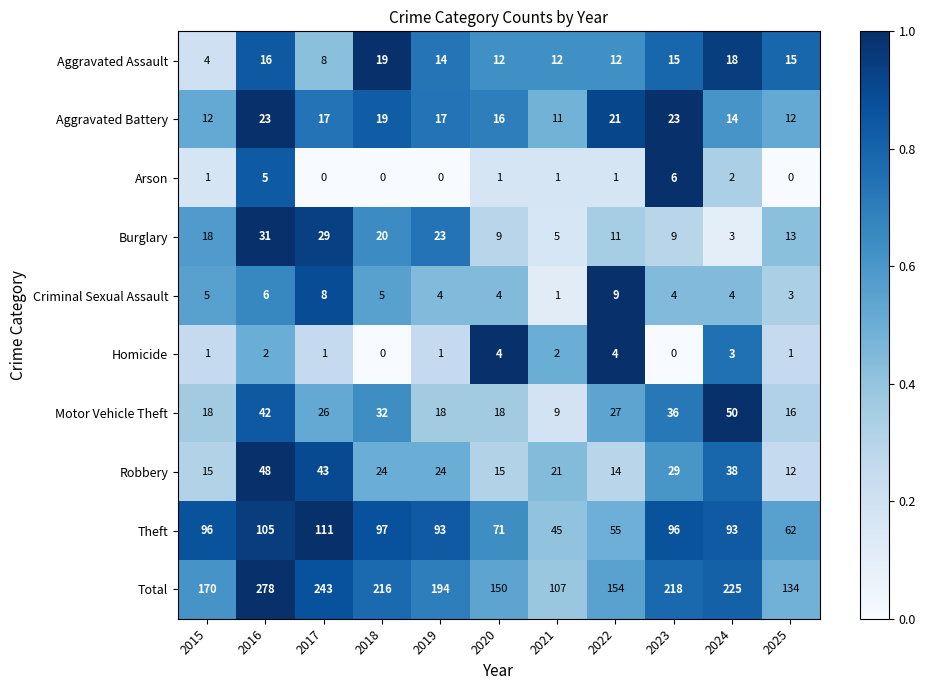

What is the spread (max minus min) of values at 2021?

106